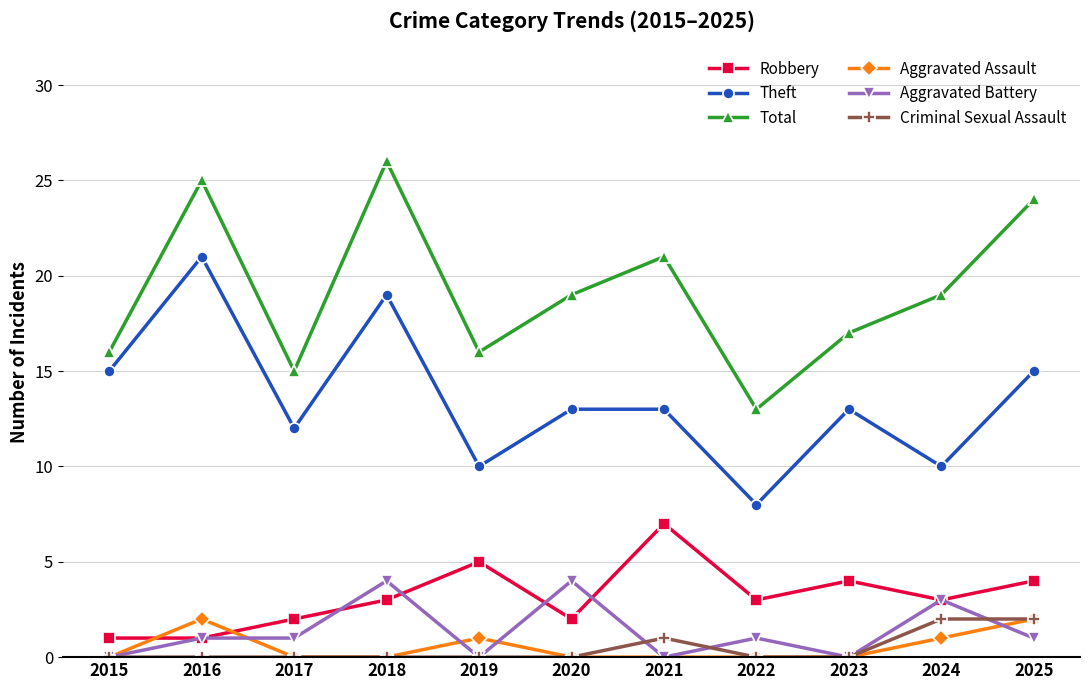

What is the value of the Theft point at the 8th from the left?

8